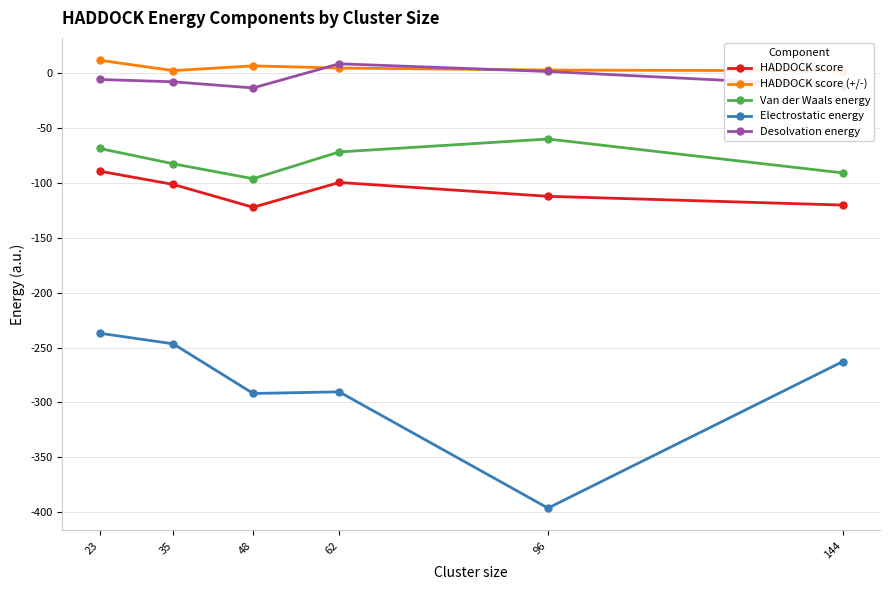

List the series in order of their peak value, lowest first.

Electrostatic energy, HADDOCK score, Van der Waals energy, Desolvation energy, HADDOCK score (+/-)